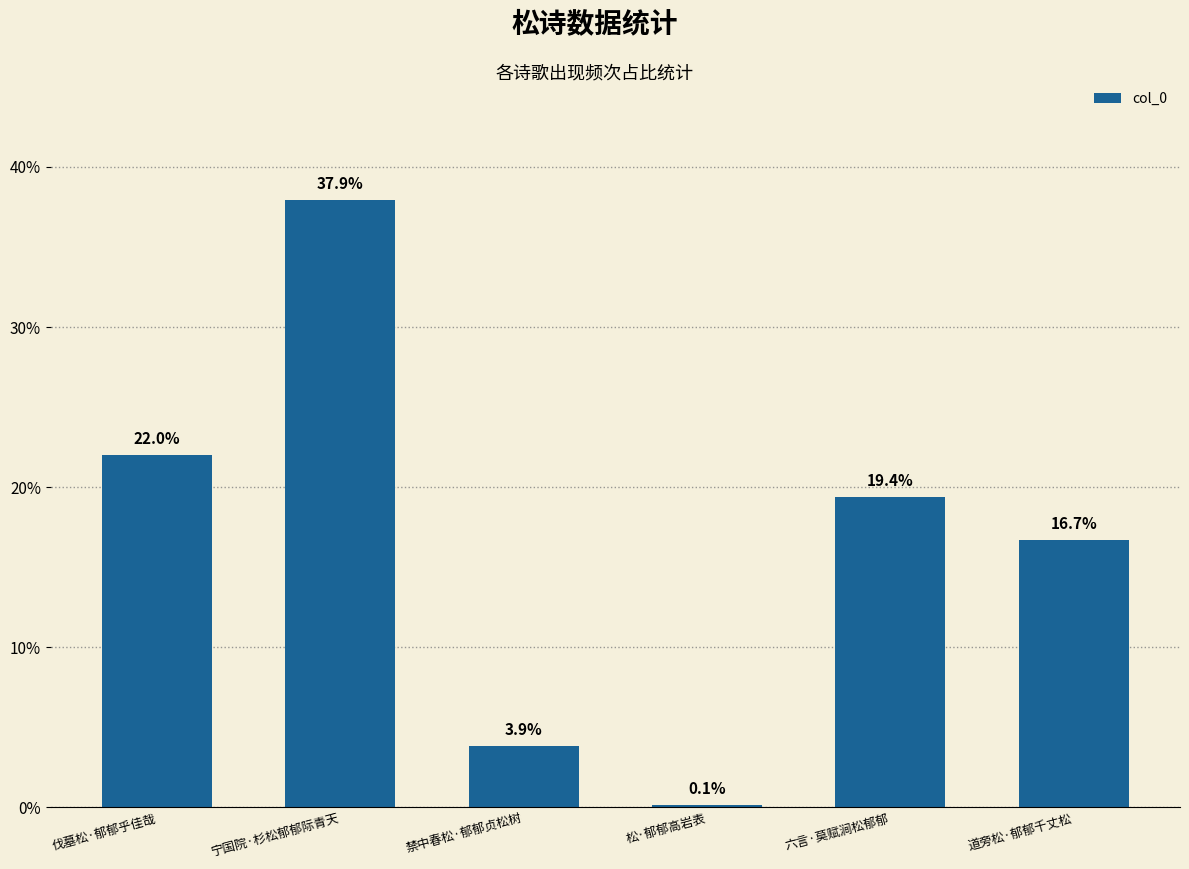

What is the sum of all values?

100.0